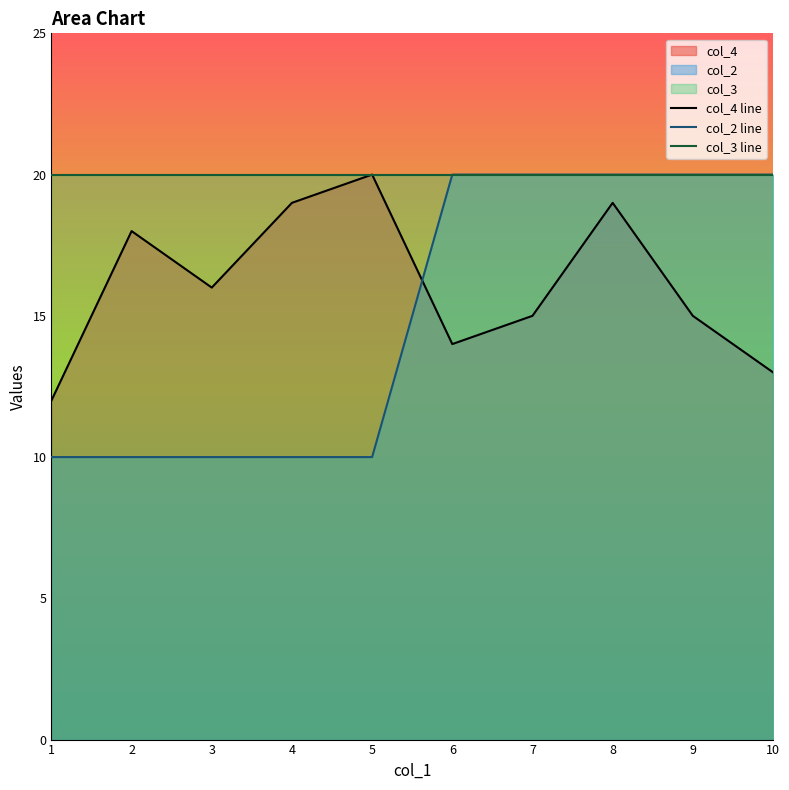

What is the difference between the highest and lowest values at 2?

10